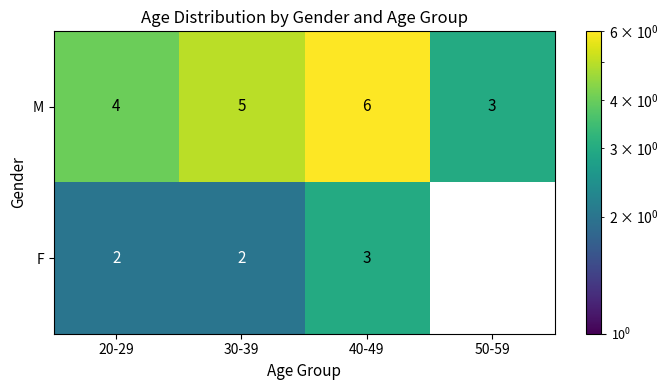

What is the difference between the highest and lowest values at 20-29?

2